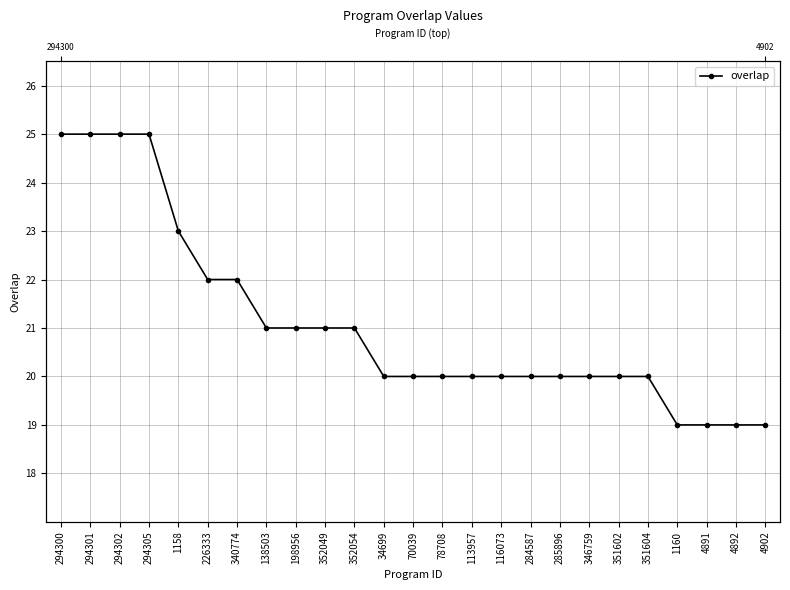

Reading left to right, extract all data points from this chart.

25	25	25	25	23	22	22	21	21	21	21	20	20	20	20	20	20	20	20	20	20	19	19	19	19